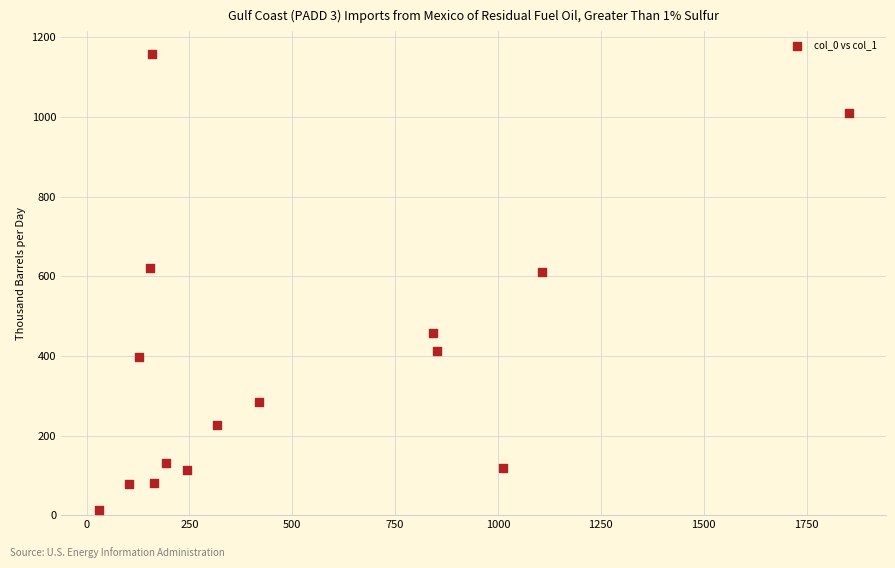

What is the range of X values (max minus min)?

1823